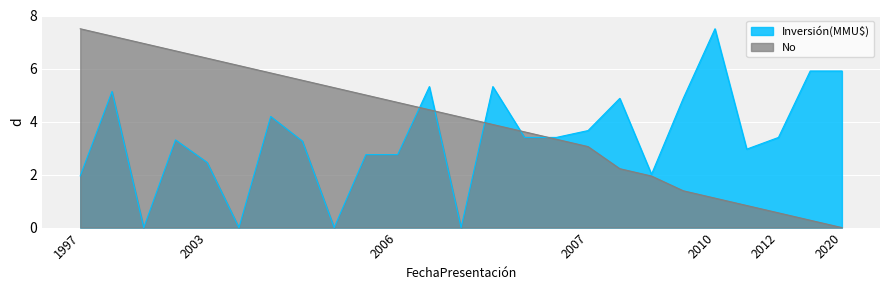

At which label is the value closest to 3?

2007